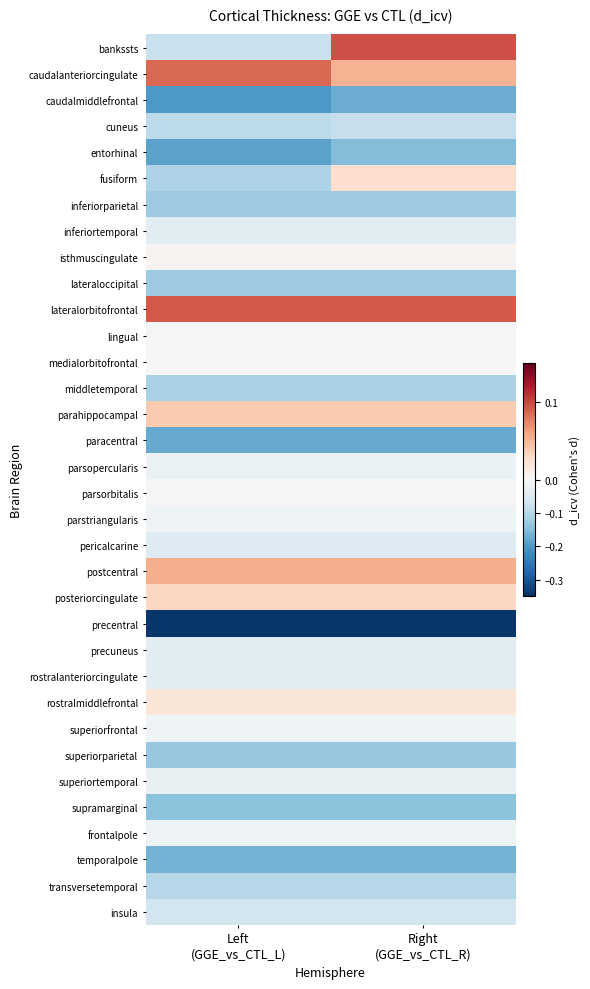

List the series in order of their peak value, highest first.

bankssts, lateralorbitofrontal, caudalanteriorcingulate, postcentral, parahippocampal, posteriorcingulate, fusiform, rostralmiddlefrontal, isthmuscingulate, parsorbitalis, medialorbitofrontal, lingual, superiorfrontal, parstriangularis, frontalpole, parsopercularis, superiortemporal, precuneus, rostralanteriorcingulate, inferiortemporal, pericalcarine, insula, cuneus, transversetemporal, middletemporal, lateraloccipital, inferiorparietal, superiorparietal, supramarginal, entorhinal, temporalpole, caudalmiddlefrontal, paracentral, precentral